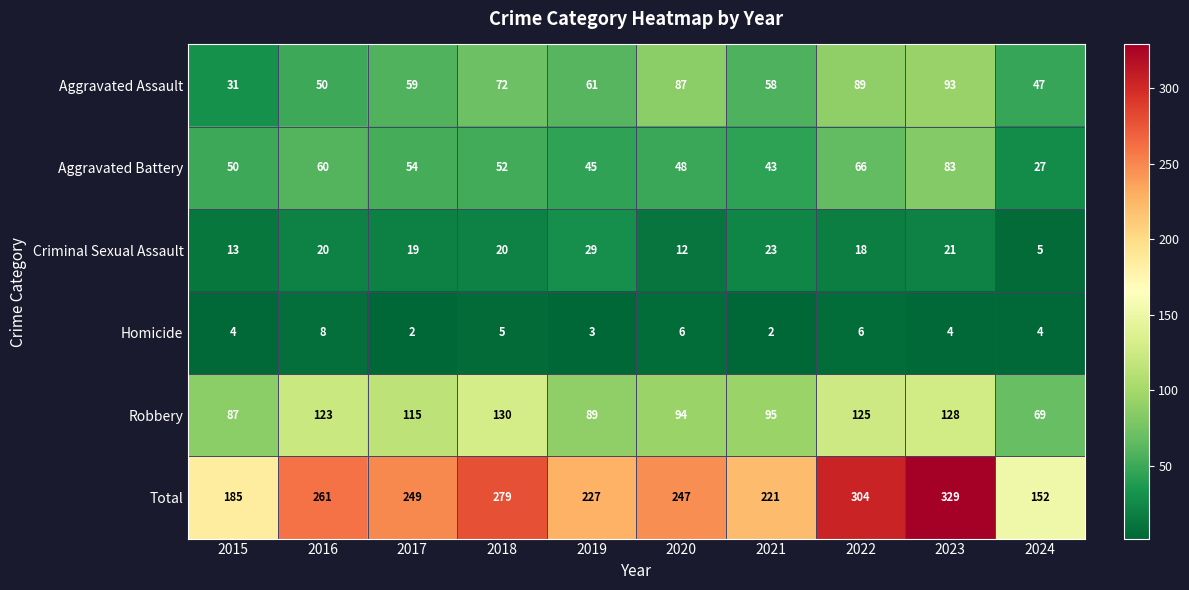

True or false: Criminal Sexual Assault has a value of 21 at 2023.

True